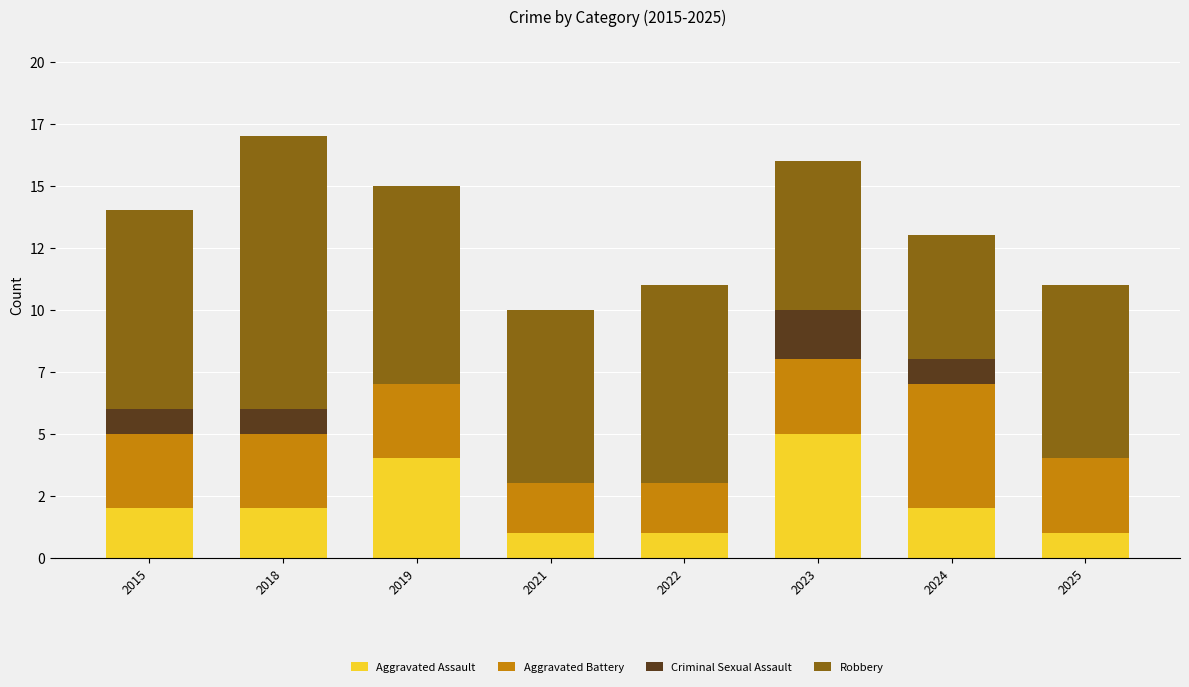

What is the difference between the Aggravated Battery values at 2021 and 2018?

1